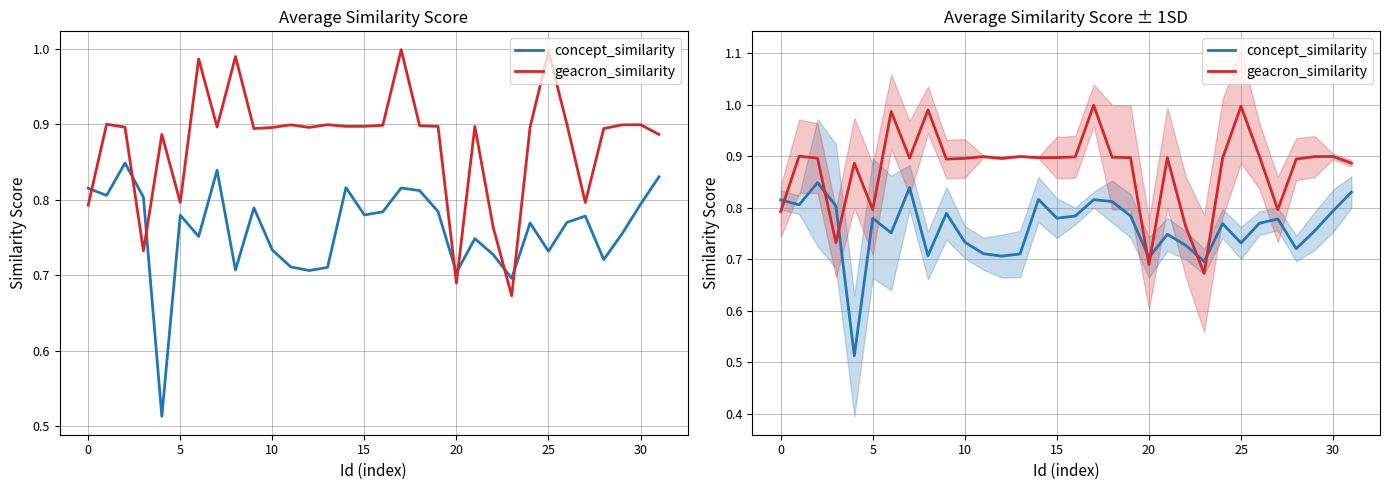

How many interior local valleys does the concept_similarity series have?

10